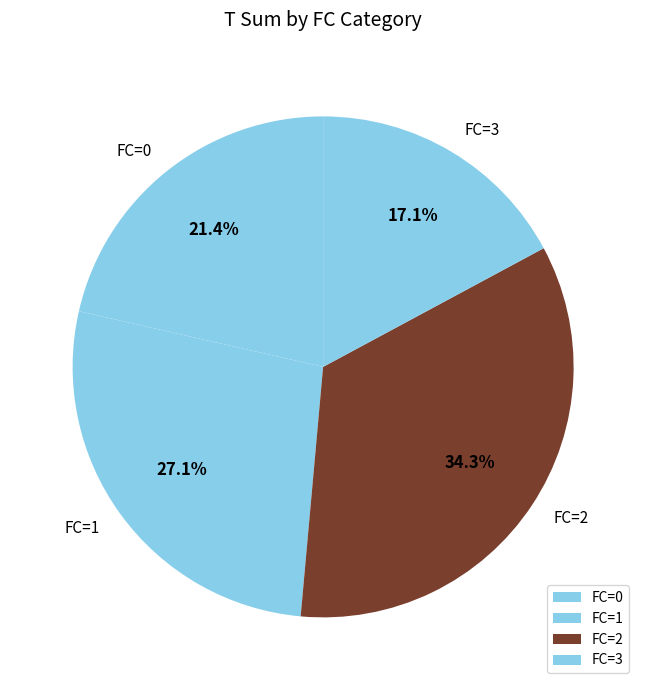

Is the sum of FC=3 and FC=0 greater than half?

No